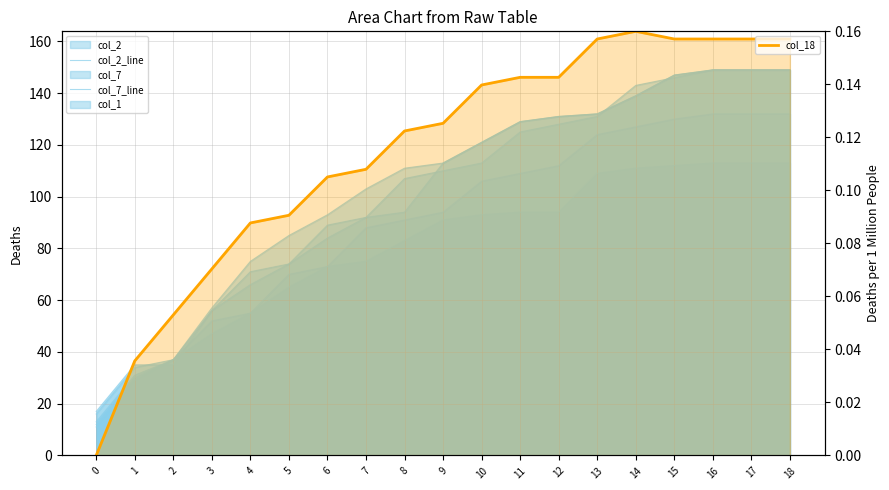

Count the number of data series in this chart.

6